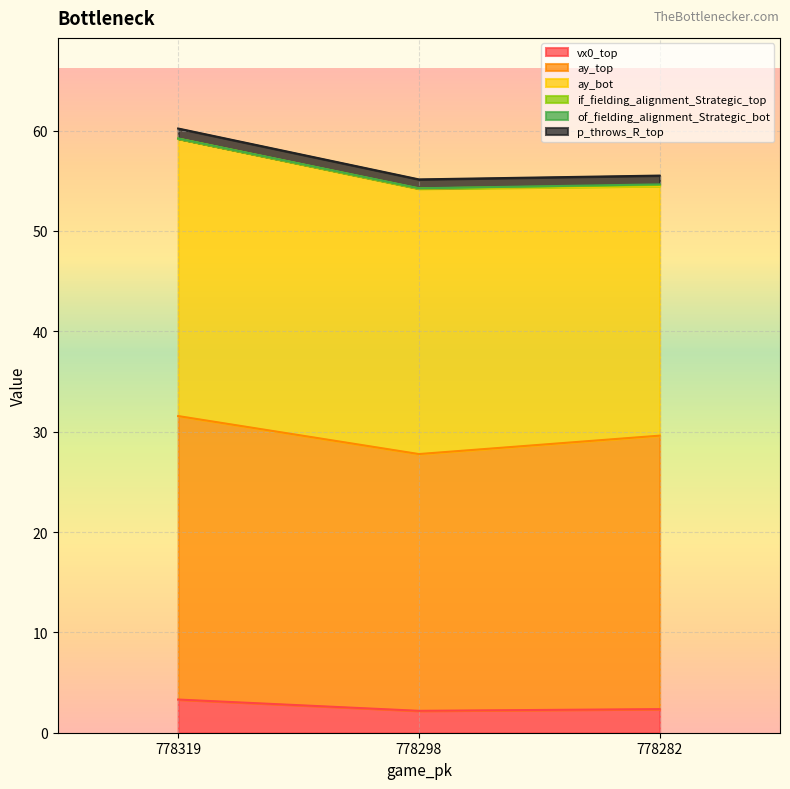

Count the number of categories in the chart.

3